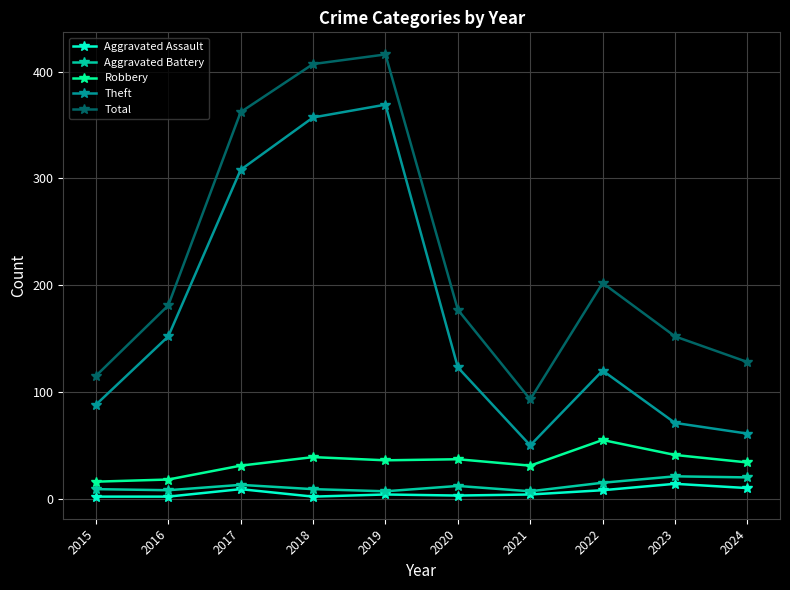

What is the approximate value of Theft at 2016, to the nearest 5?

150